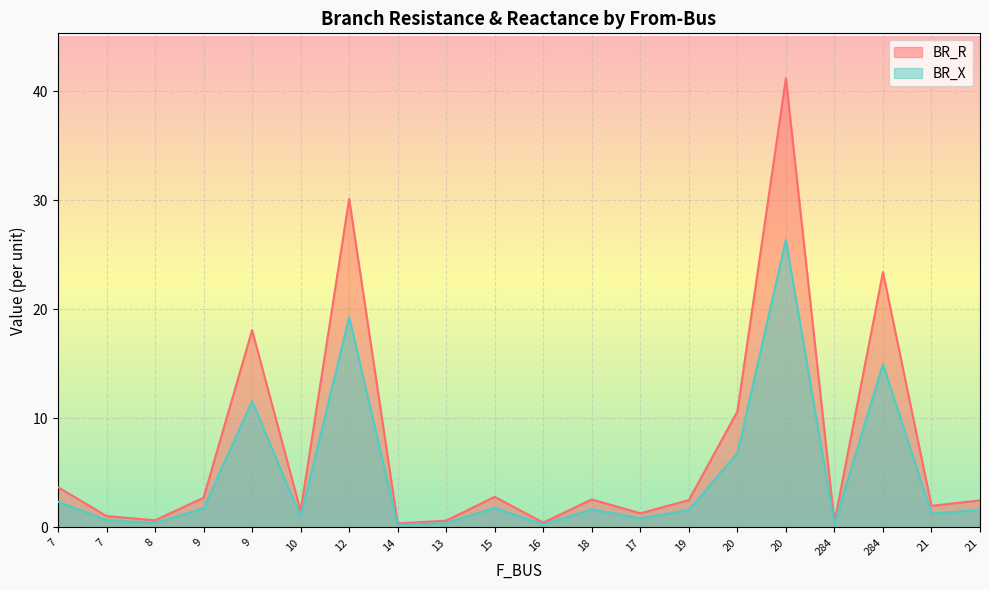

What are all the series names shown in the legend?

BR_R, BR_X